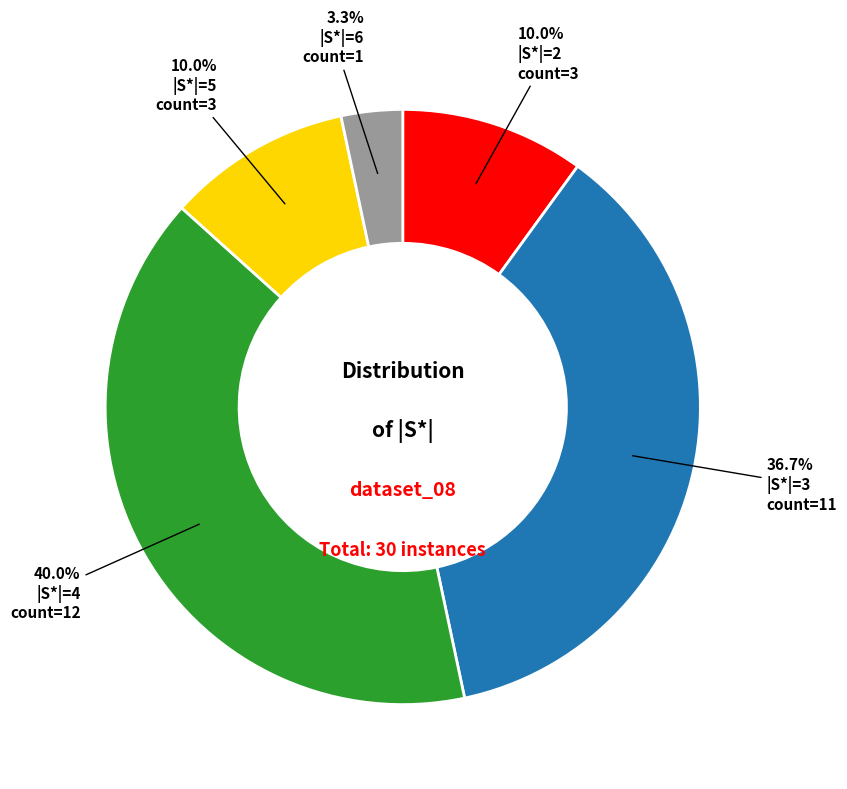

What percentage is NOT represented by |S*|=6?

96.7%